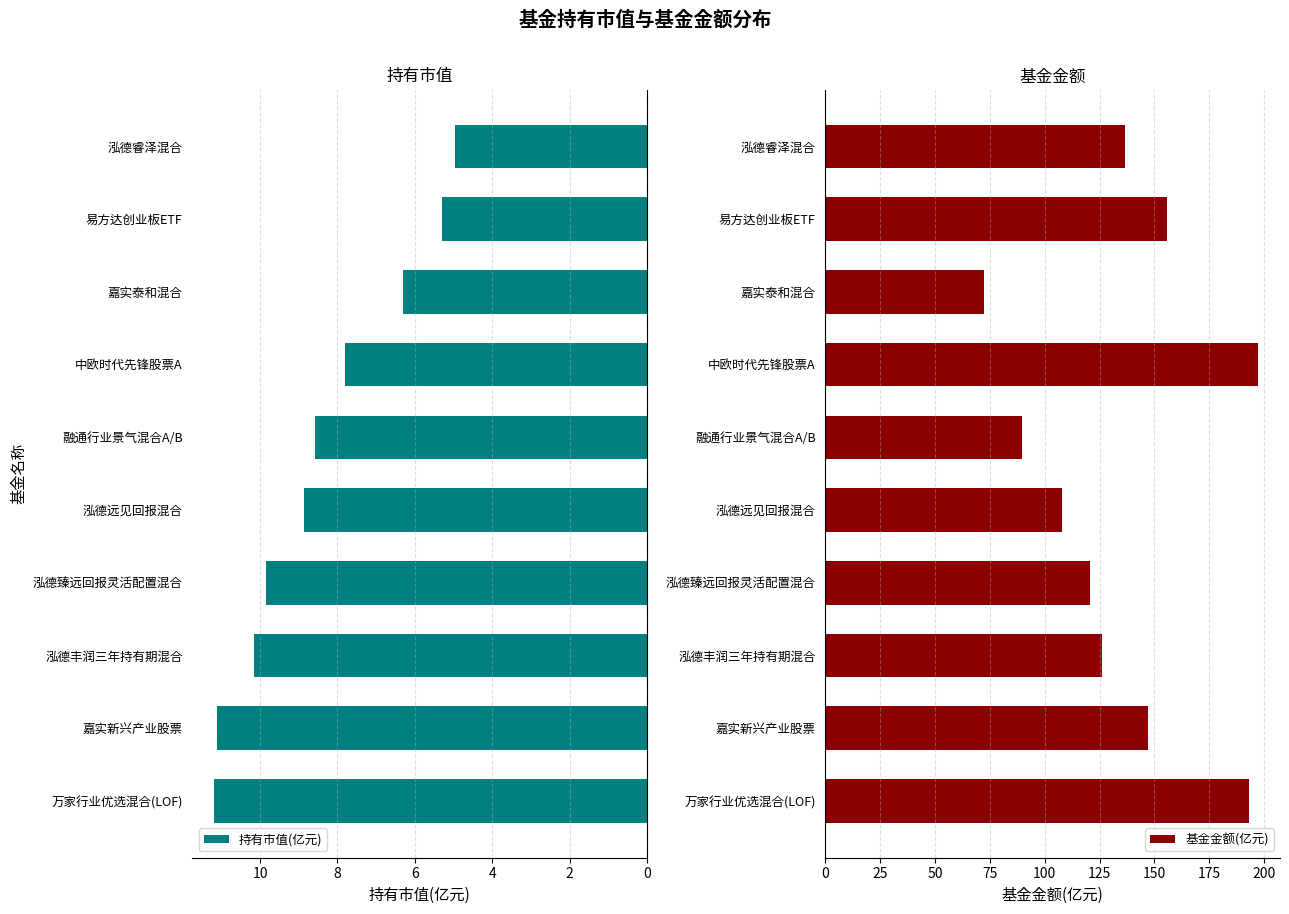

True or false: 持有市值(亿元) has a value of 5.3 at 易方达创业板ETF.

True